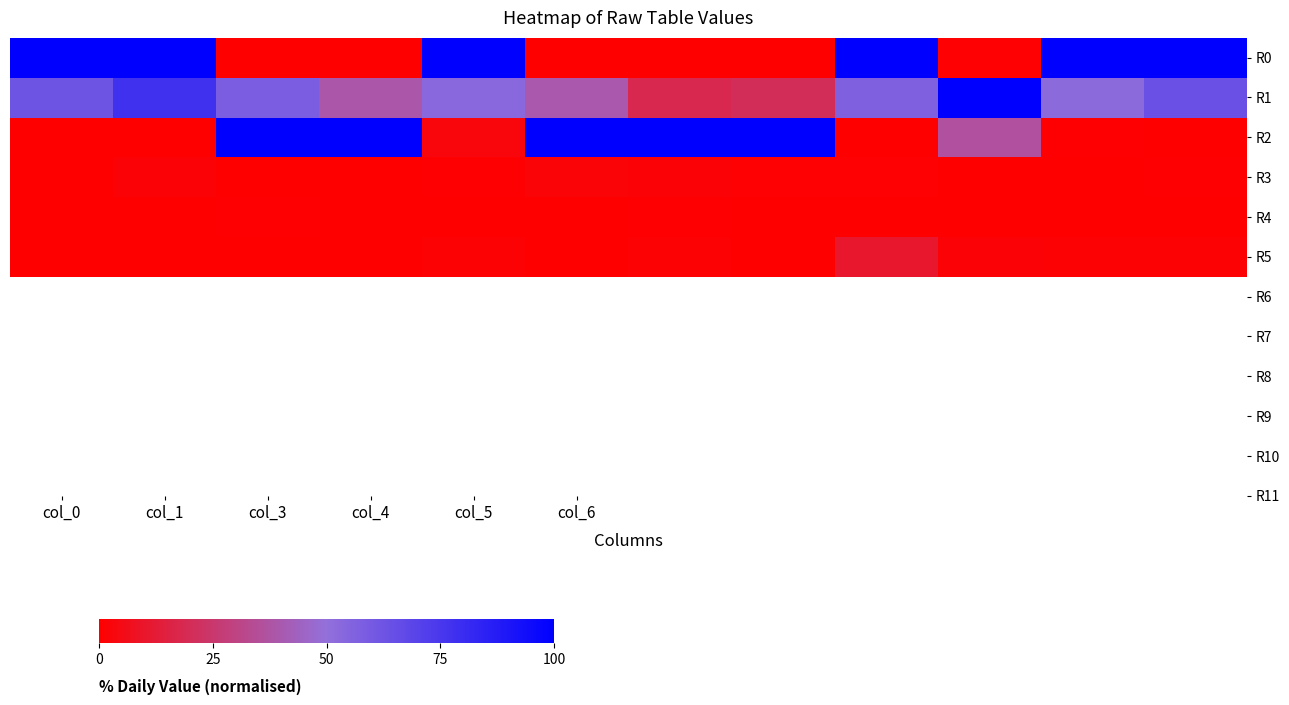

Which series has the largest total across all categories?

R1